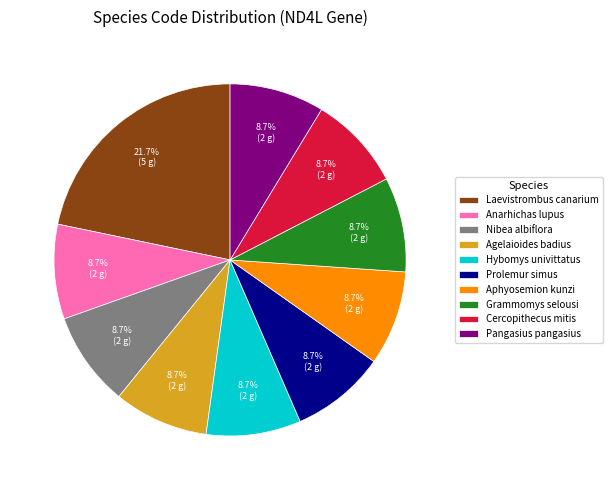

Is it true that Pangasius pangasius is 22% of the pie?

False